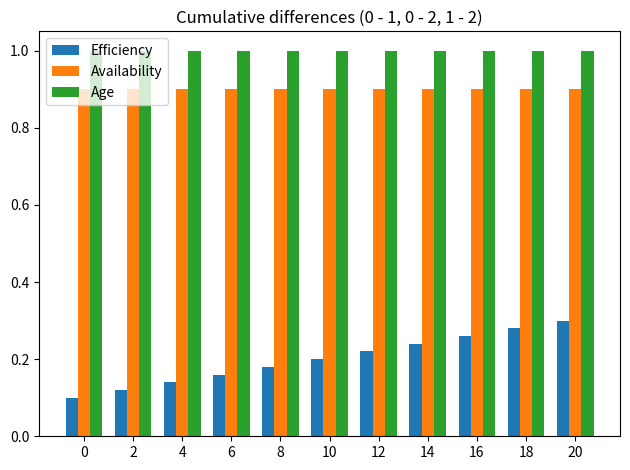

Rank the series at 12 from lowest to highest value.

Efficiency, Availability, Age